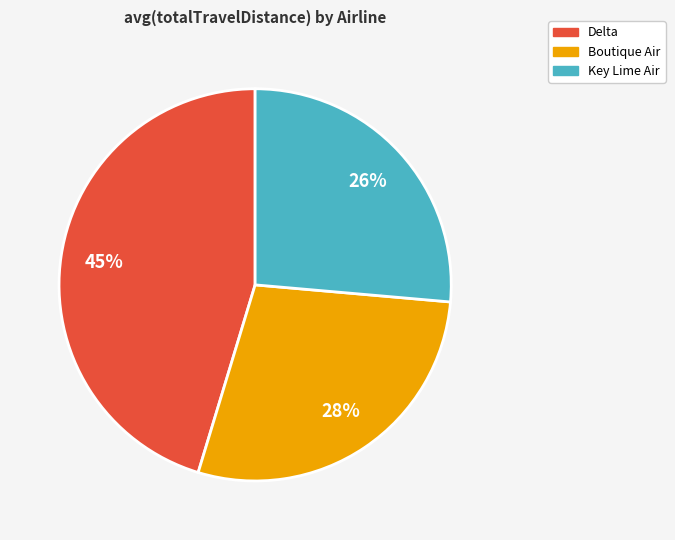

To the nearest percent, what percentage of the pie is Boutique Air?

28%